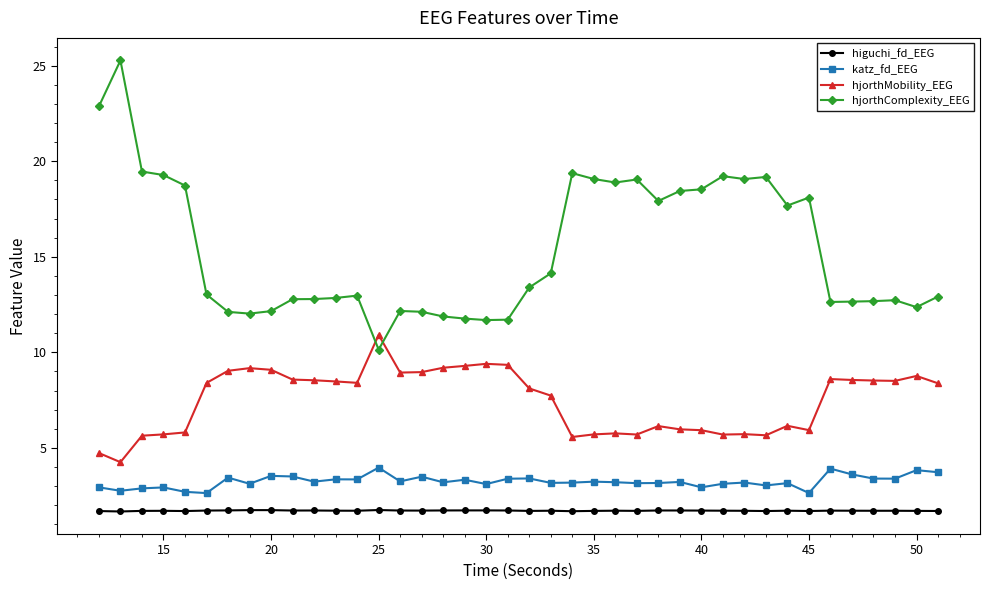

True or false: katz_fd_EEG and hjorthMobility_EEG intersect in this chart.

False